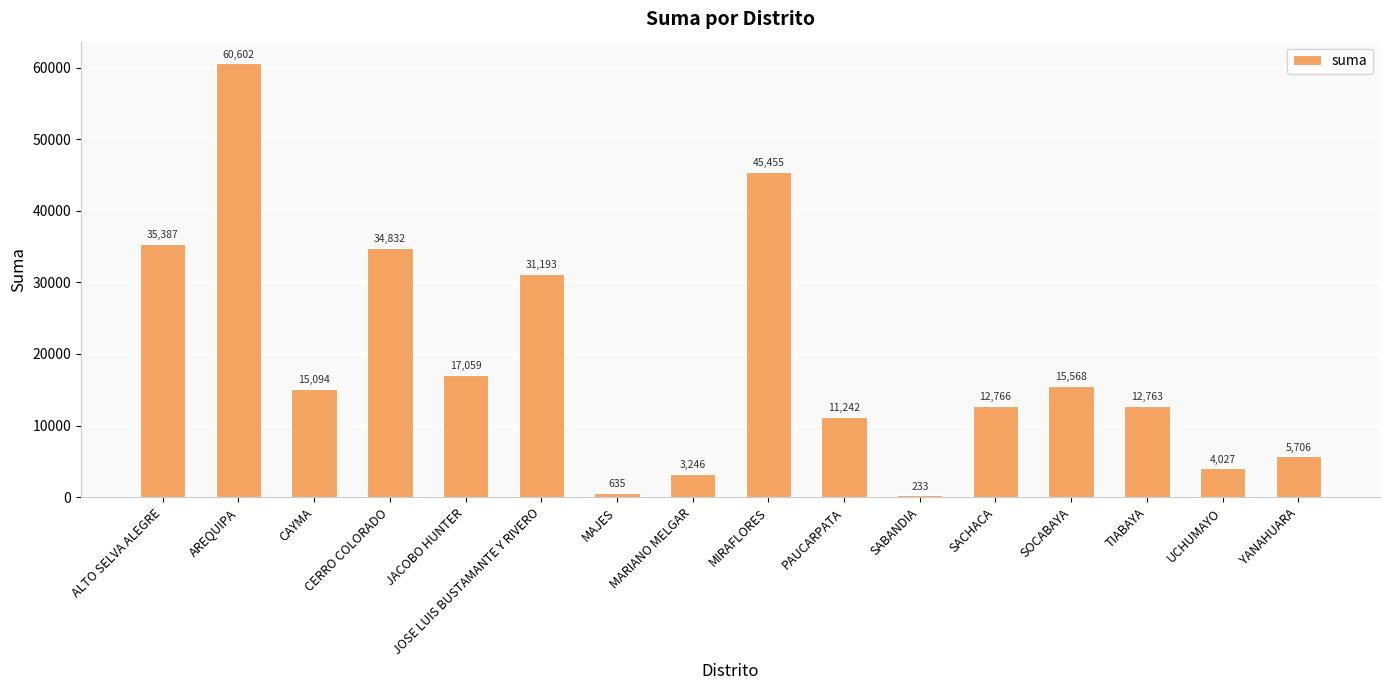

How many values are below 15093?

8